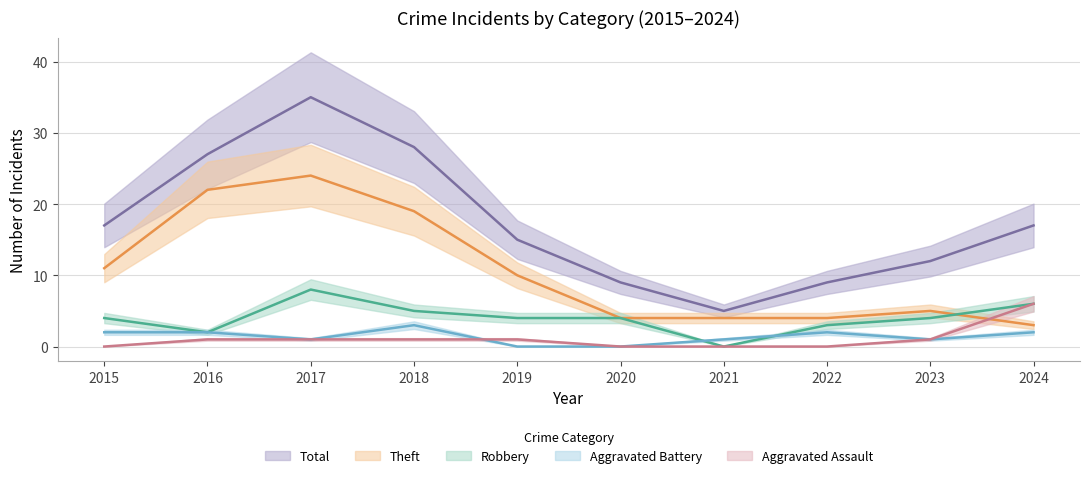

True or false: Total and Robbery intersect in this chart.

False